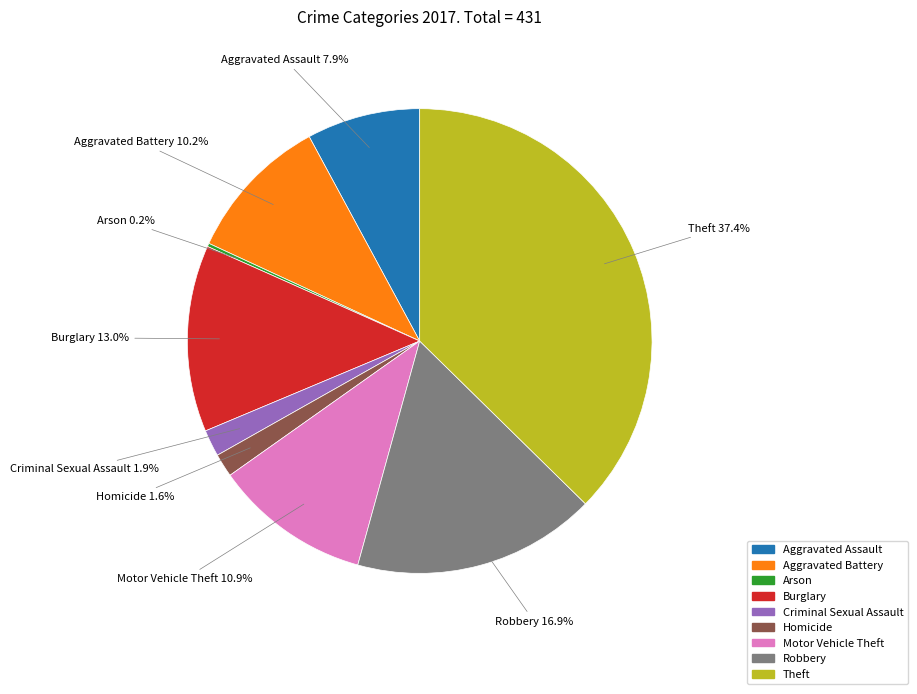

Does any single category account for the majority?

No